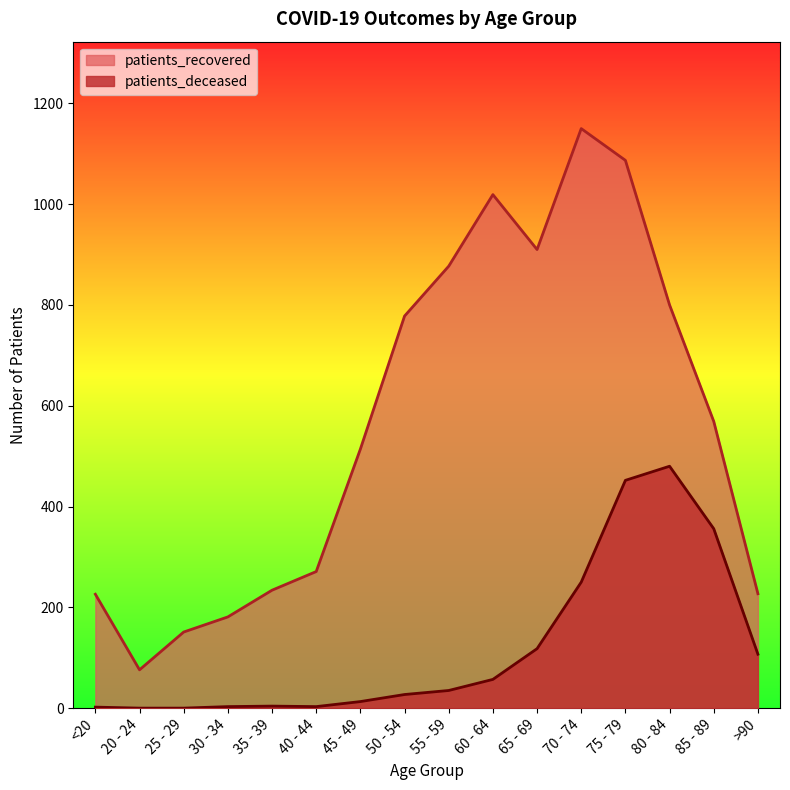

How many categories are shown in the chart?

16